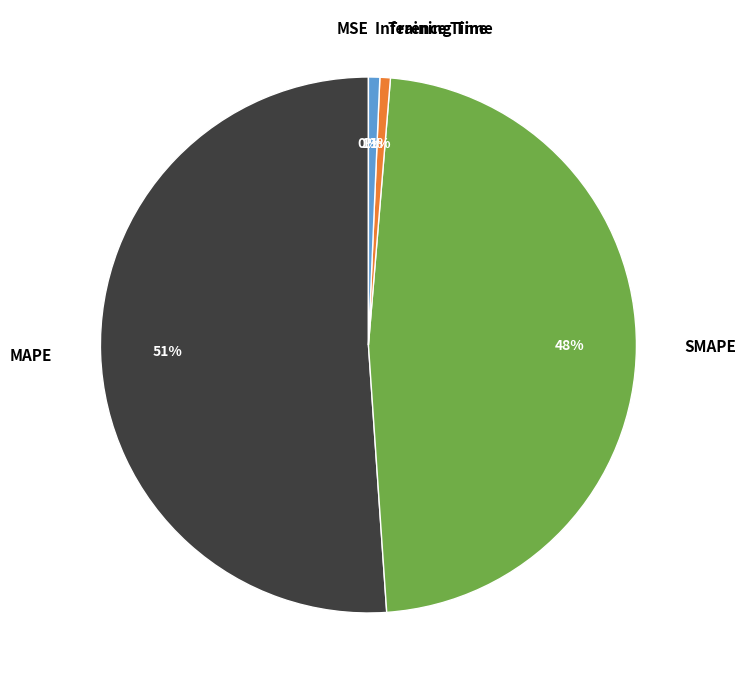

To the nearest percent, what is the combined percentage of MSE and SMAPE?

48%